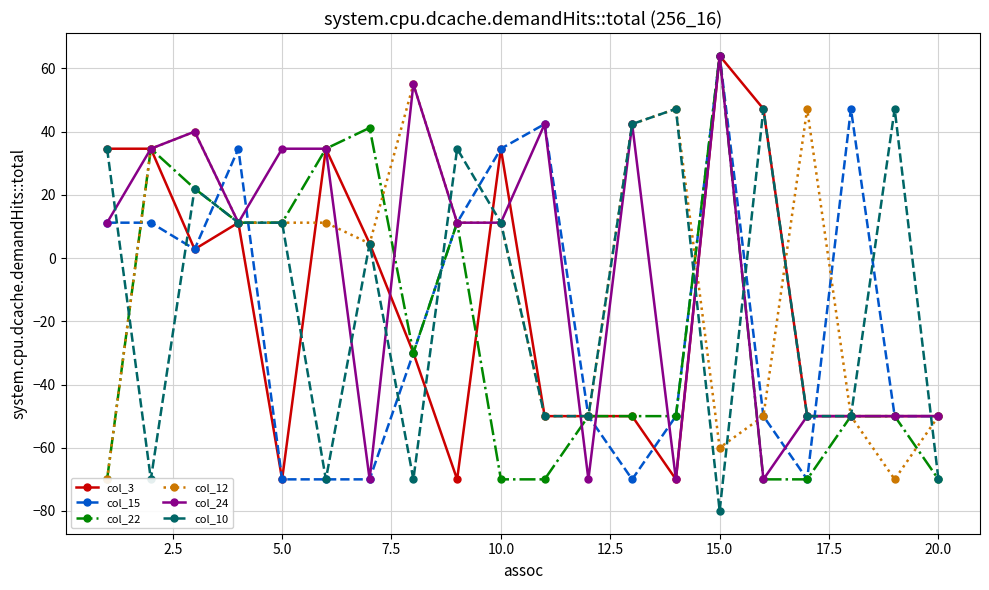

True or false: col_15 has a value of -70.0 at 5.0.

True